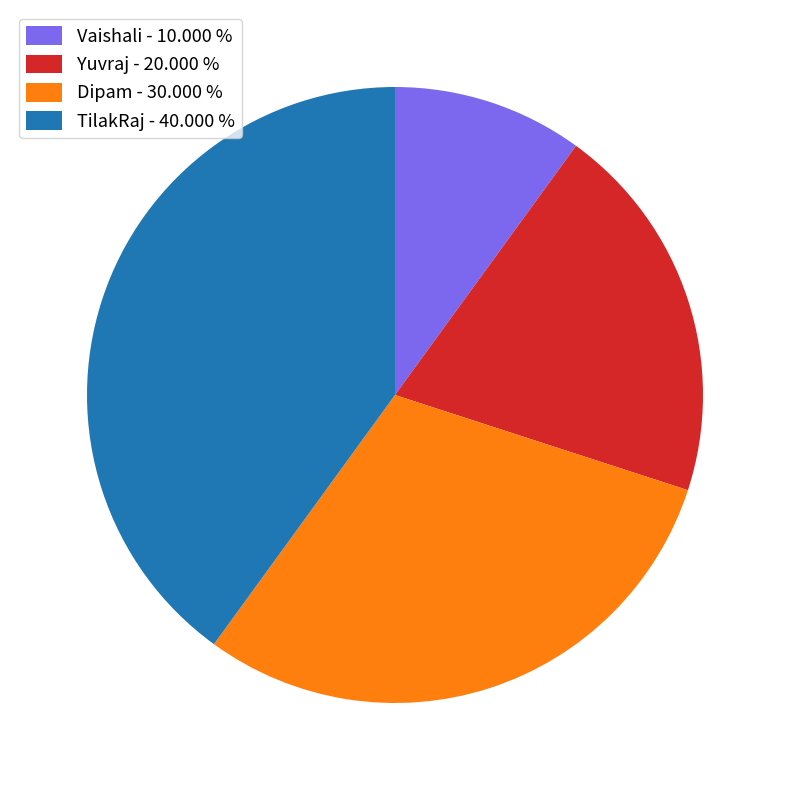

Is there any slice that represents more than half of the pie?

No